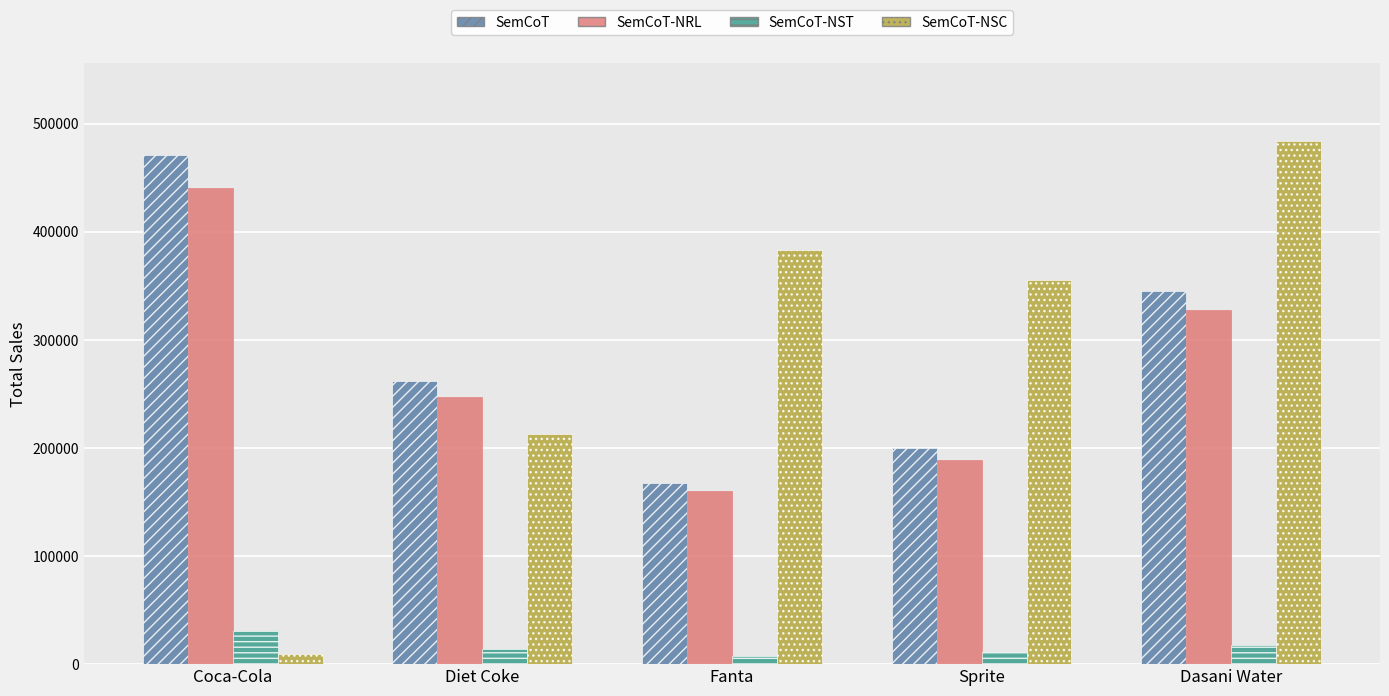

Are the bars grouped side by side (vs. stacked)?

Yes